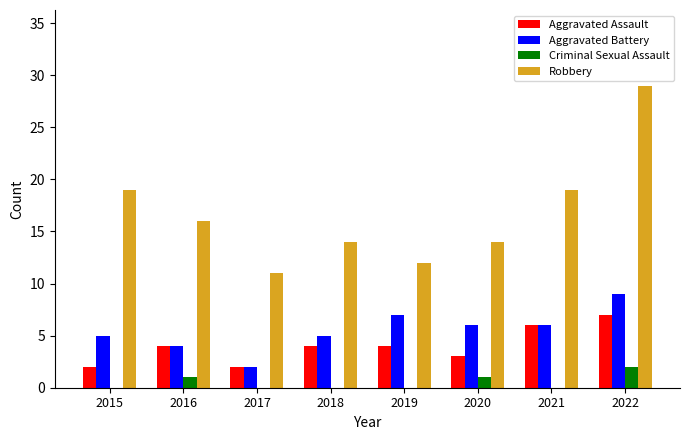

True or false: Criminal Sexual Assault has a value of 2 at 2022.

True